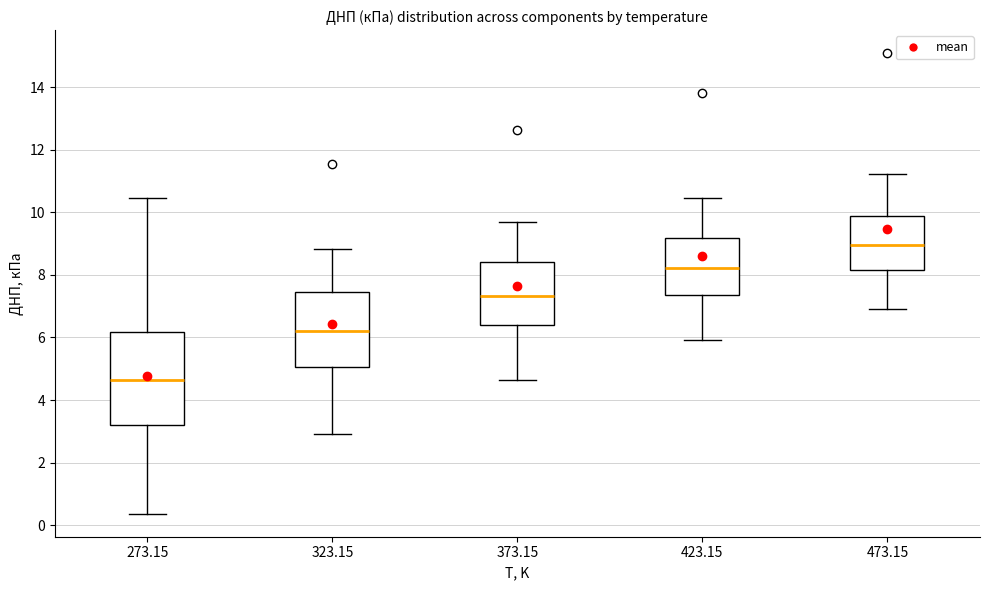

Reading left to right, read every box against the y-axis: the position of its median line, the range the box covers, and the ends of its whiskers. The values are not printed on the chart, so give them approximately, as read against the axis.

273.15: median 4.6, box 3.2 to 6.2, whiskers 0.4 to 10.4
323.15: median 6.2, box 5.0 to 7.4, whiskers 3.0 to 8.8
373.15: median 7.4, box 6.4 to 8.4, whiskers 4.6 to 9.6
423.15: median 8.2, box 7.4 to 9.2, whiskers 6.0 to 10.4
473.15: median 9.0, box 8.2 to 9.8, whiskers 6.8 to 11.2